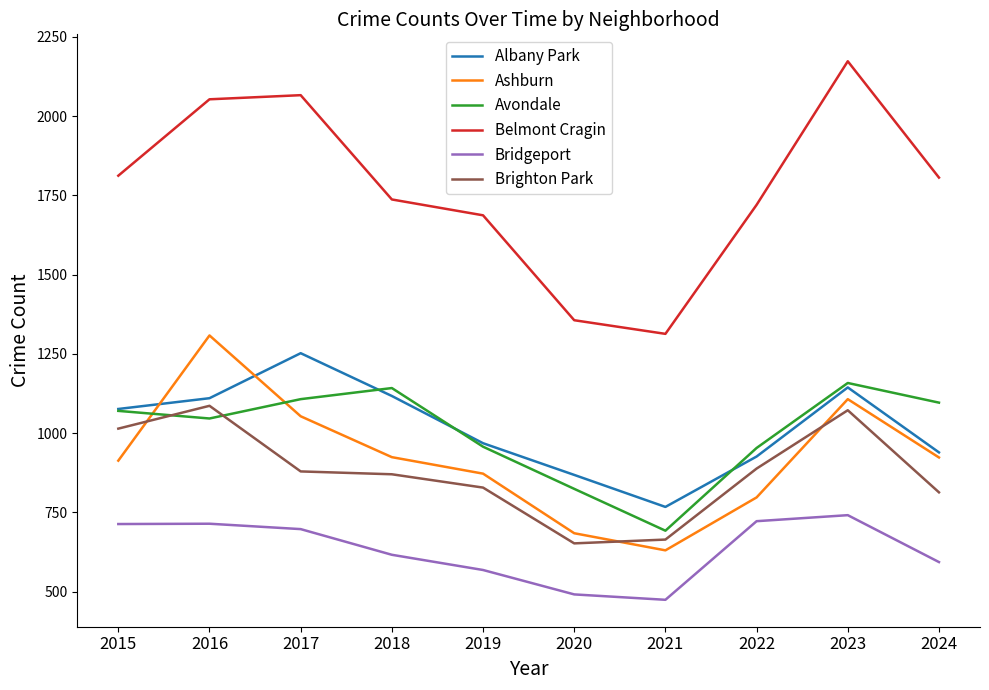

Does the chart have visible grid lines?

No